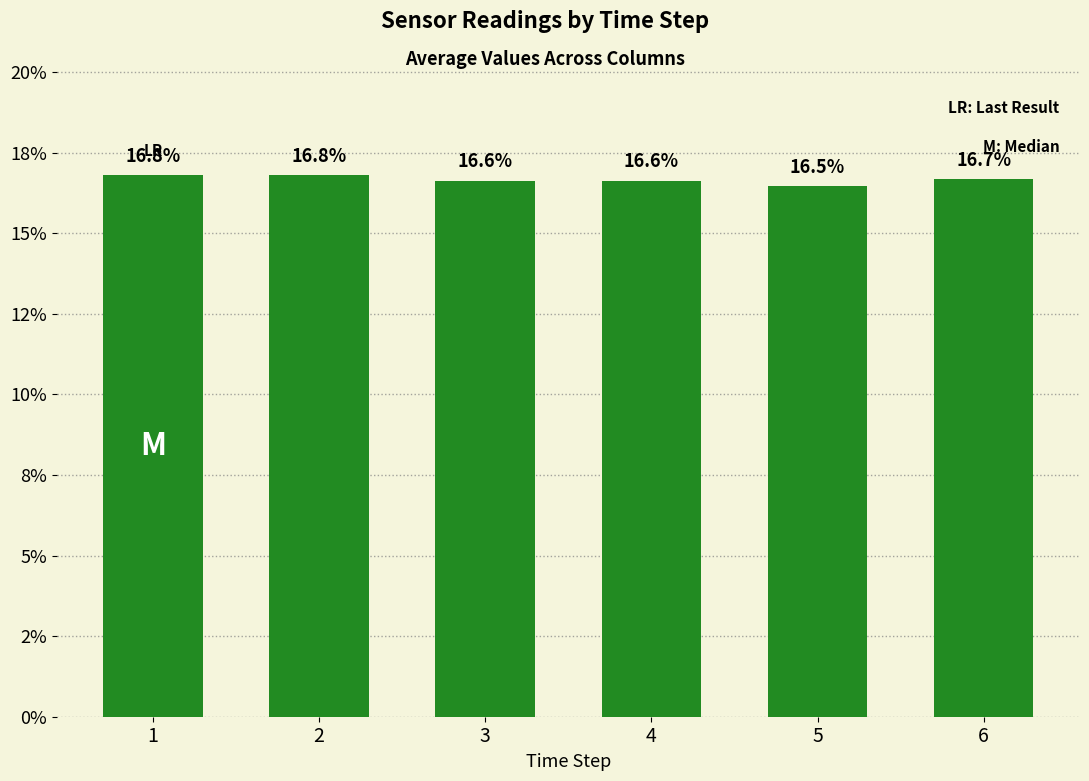

Does the chart contain any negative values?

No